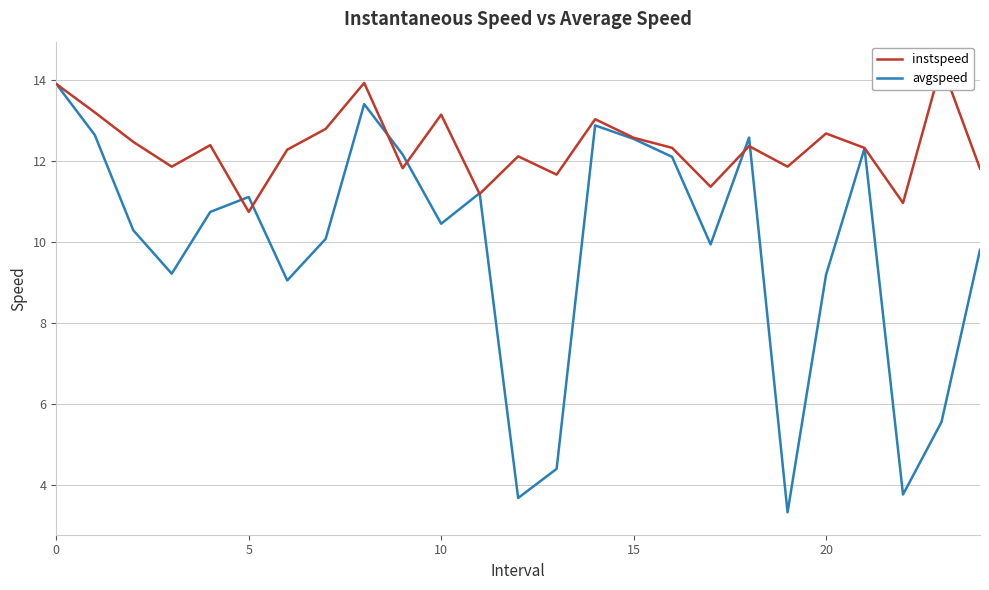

What is the difference between the highest and lowest values at 23?

8.8